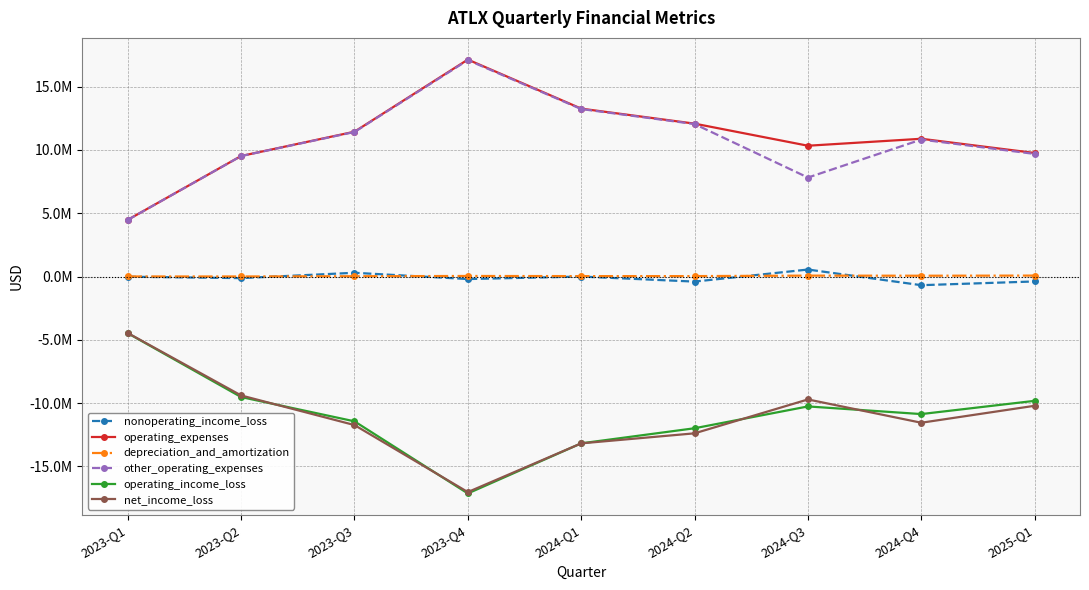

What position from the left is 2023-Q4?

4